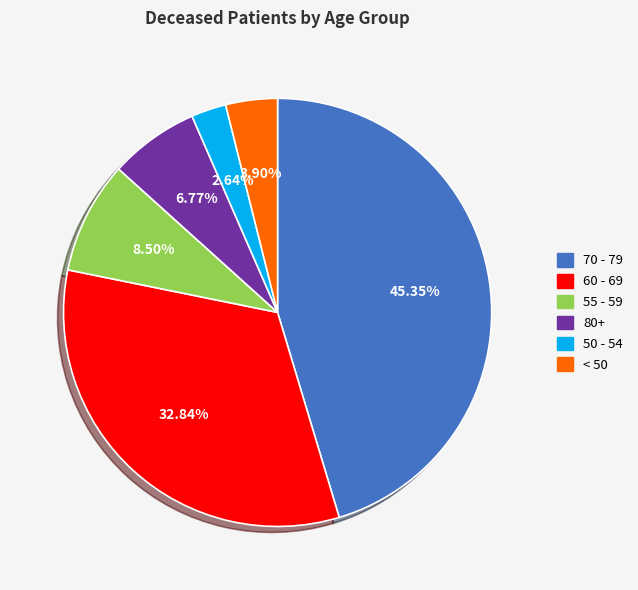

Does any single category account for the majority?

No